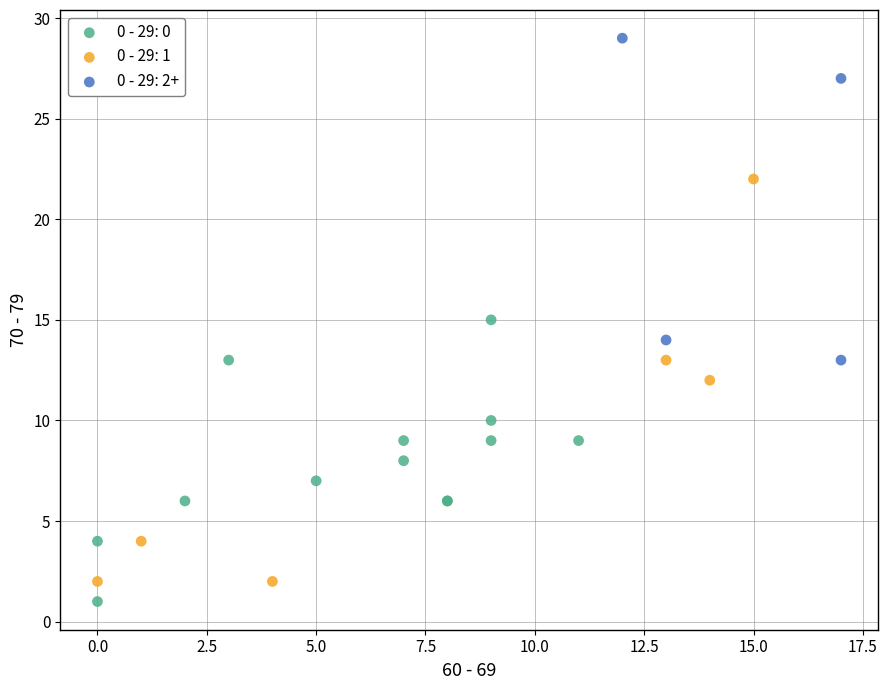

What are all the series names shown in the legend?

0 - 29: 0, 0 - 29: 1, 0 - 29: 2+